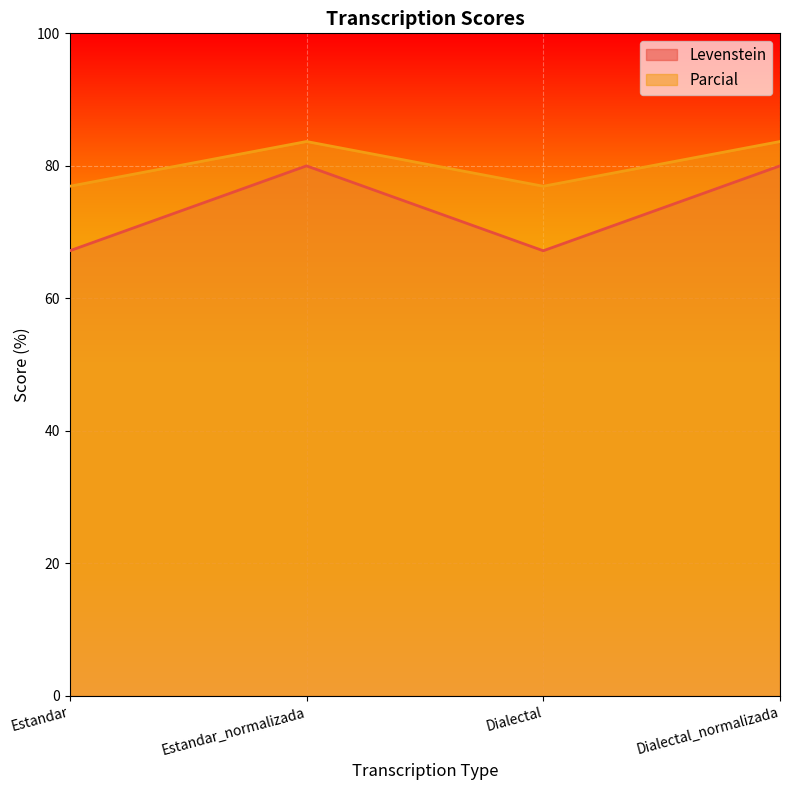

List the series in order of their overall mean, highest first.

Parcial, Levenstein